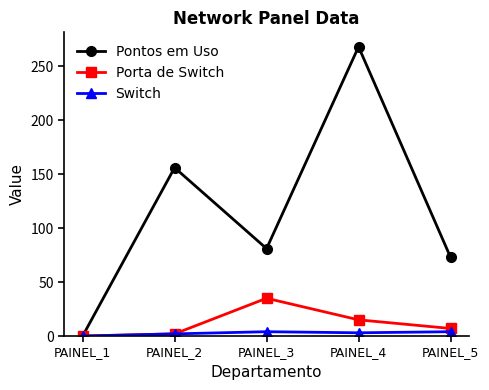

How many values in the Porta de Switch series are below 7?

2